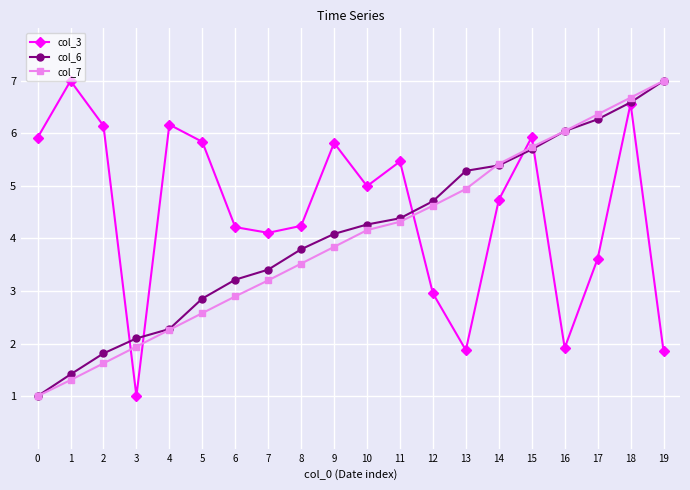

Which series has the largest total across all categories?

col_3